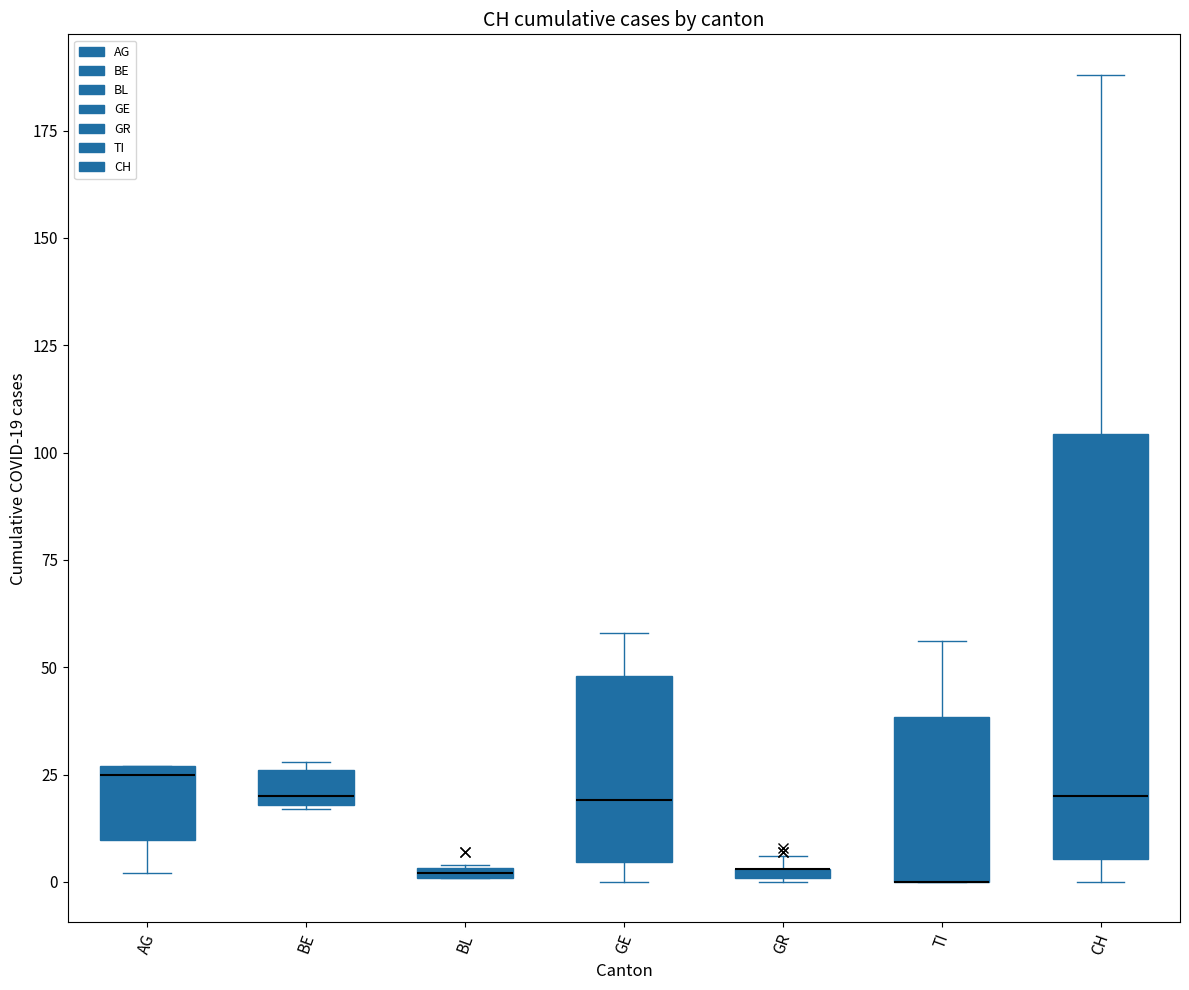

Which box is the tallest, from its lower edge to its upper edge?

CH